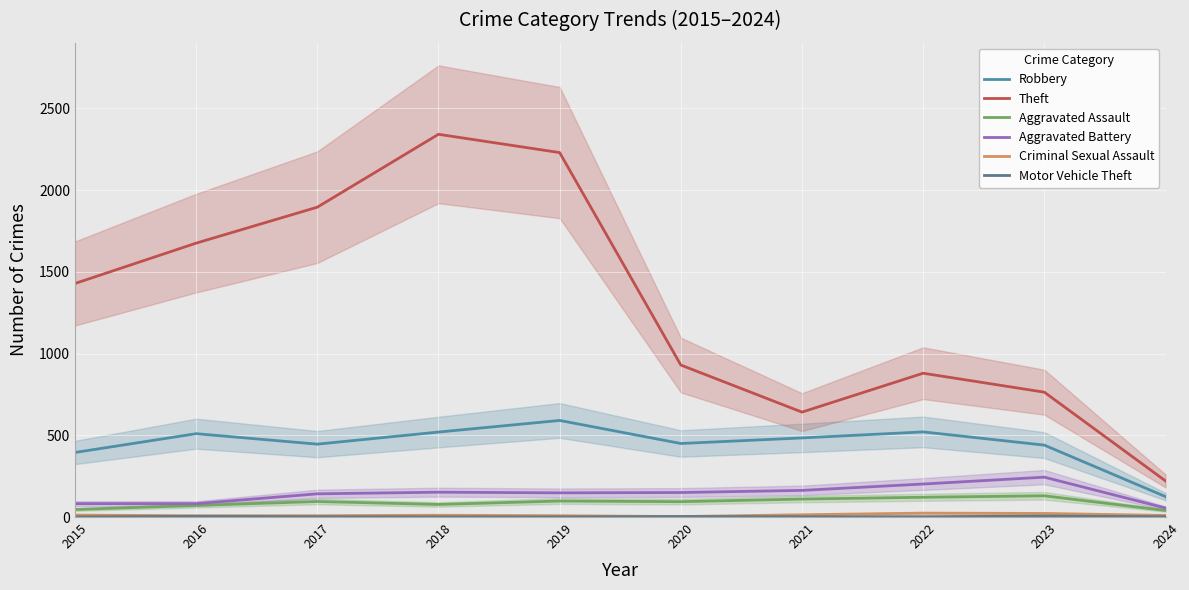

What is the minimum value shown in the chart?

1